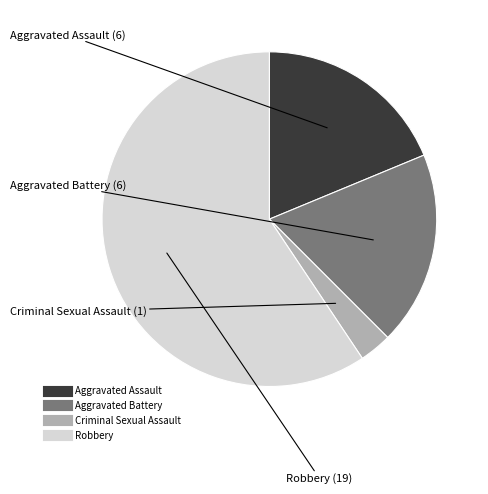

What is the ratio of the value at Criminal Sexual Assault to the value at Robbery?

0.1